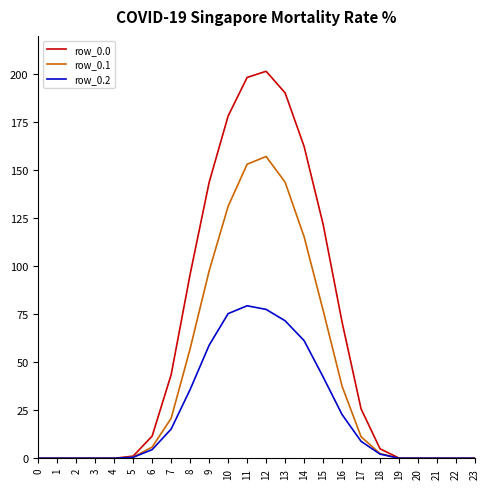

What is the maximum value shown in the chart?

201.6